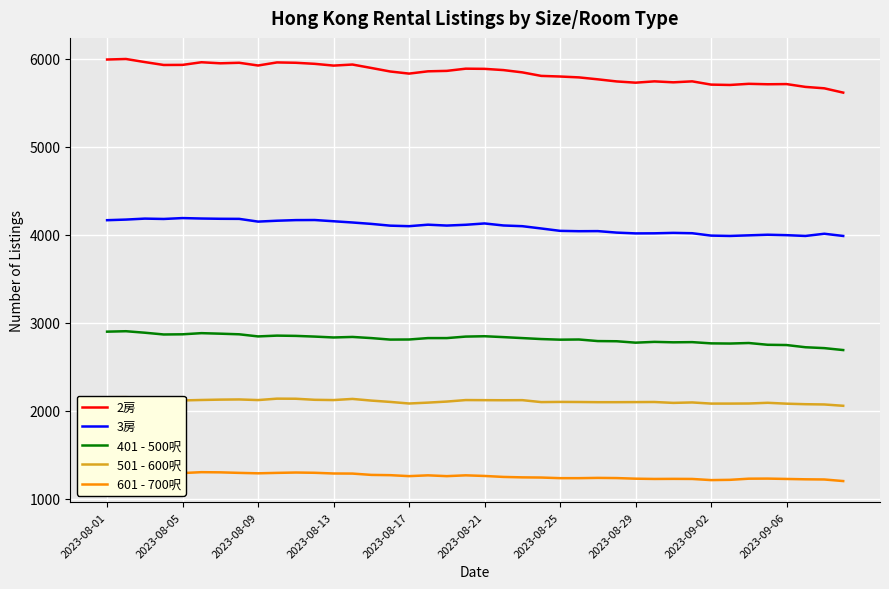

Where is the first local maximum for 601 - 700呎?

2023-08-05